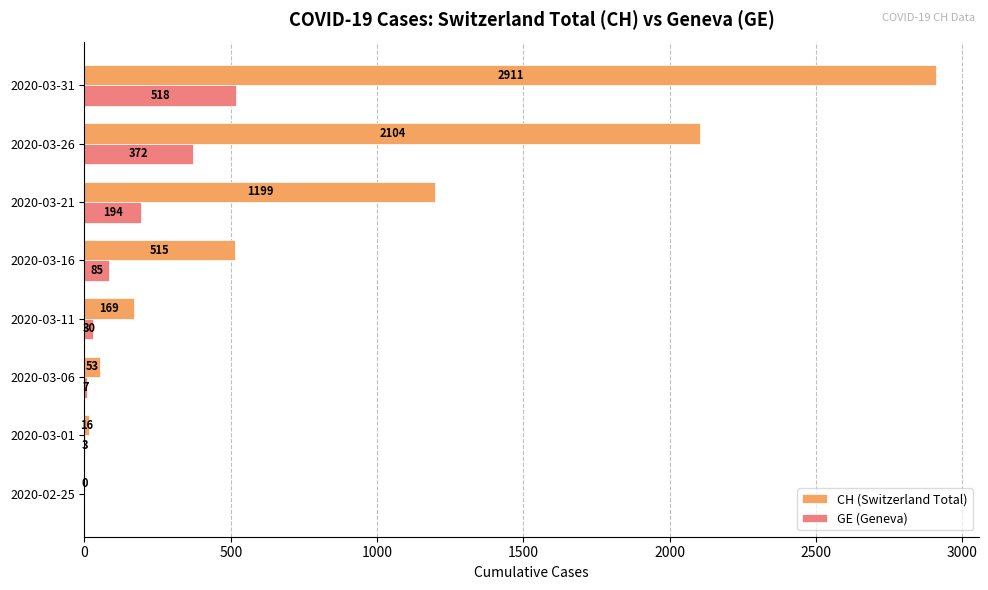

What is the highest value of the CH (Switzerland Total) series?

2911